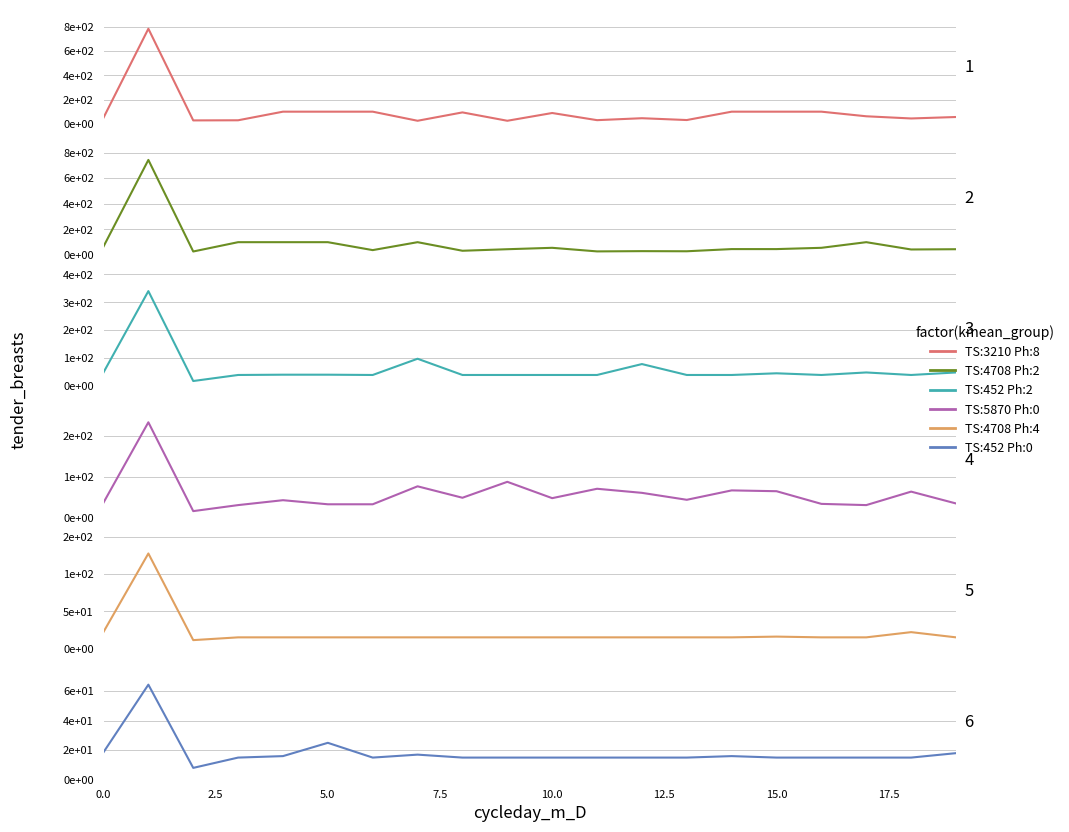

What is the sum of all (TS : 4708662059  Phase : 4) values?

424.1